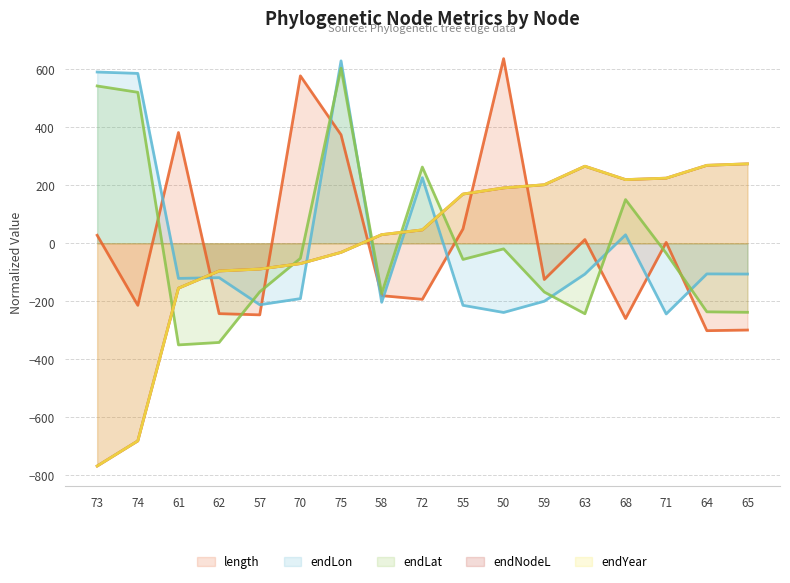

Between 68 and 71, which is larger?

71